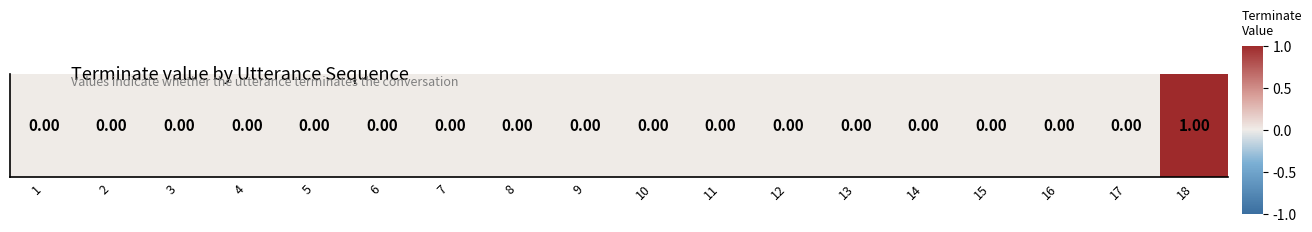

Rank the categories by value from lowest to highest.

1, 2, 3, 4, 5, 6, 7, 8, 9, 10, 11, 12, 13, 14, 15, 16, 17, 18